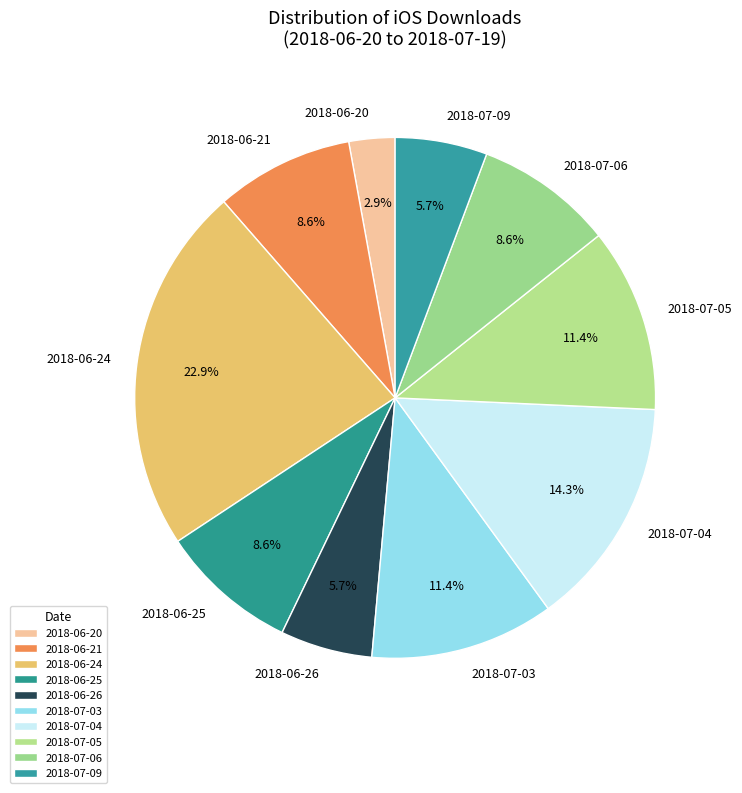

Which has a higher value, 2018-07-09 or 2018-06-24?

2018-06-24